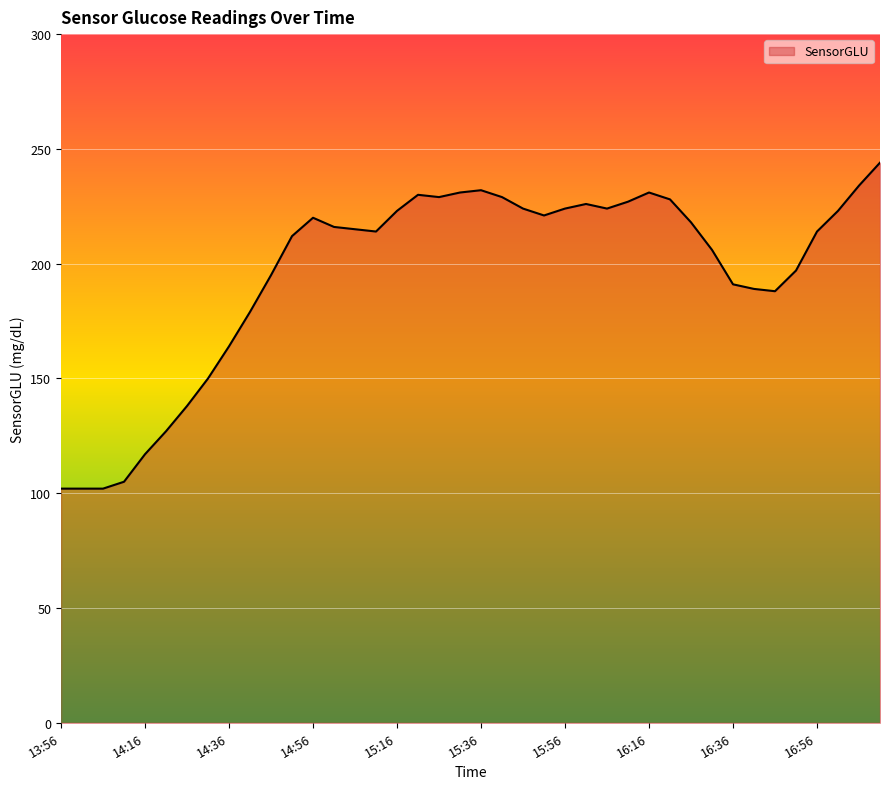

What is the difference between the maximum and minimum values?

142